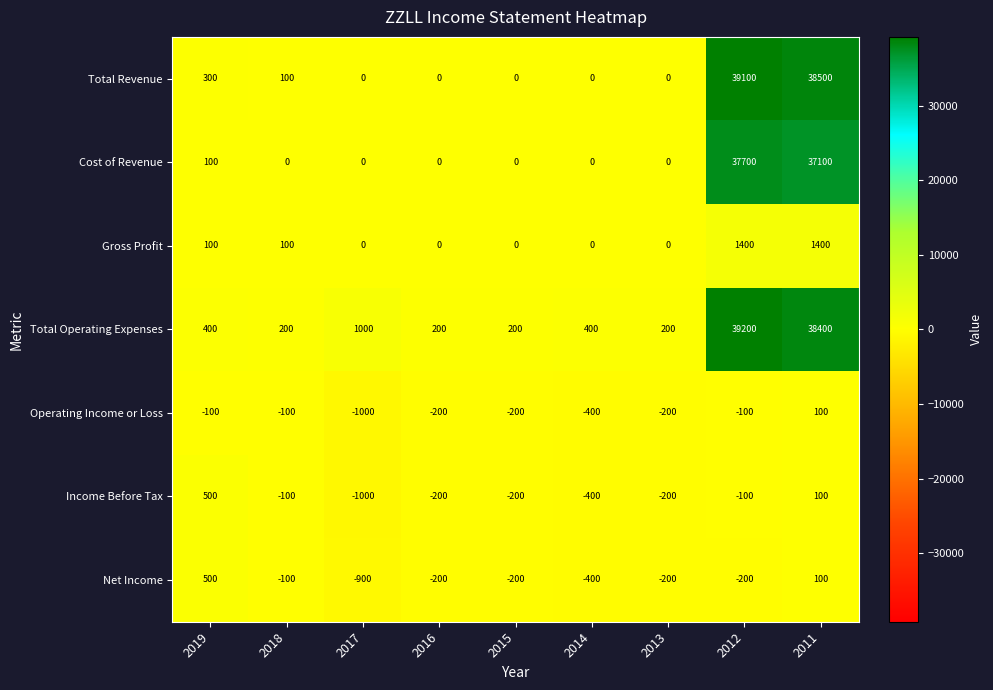

What is the sum of the Net Income values at 2014 and 2017?

-1300